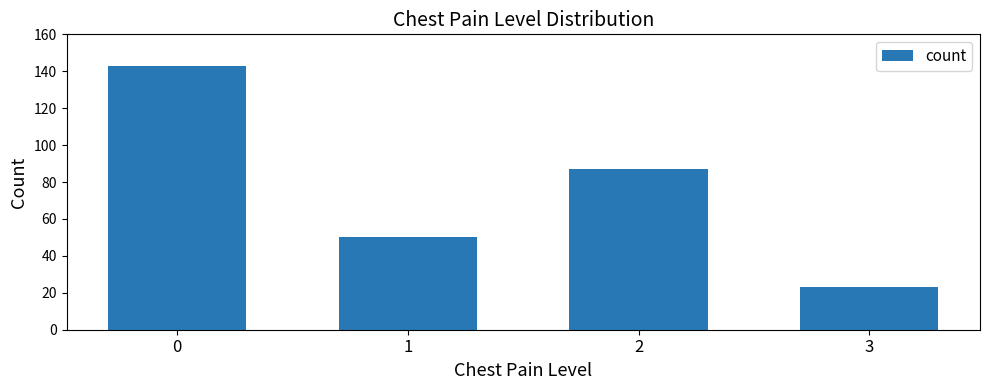

The chart shows a value of 50 at 1. True or false?

True